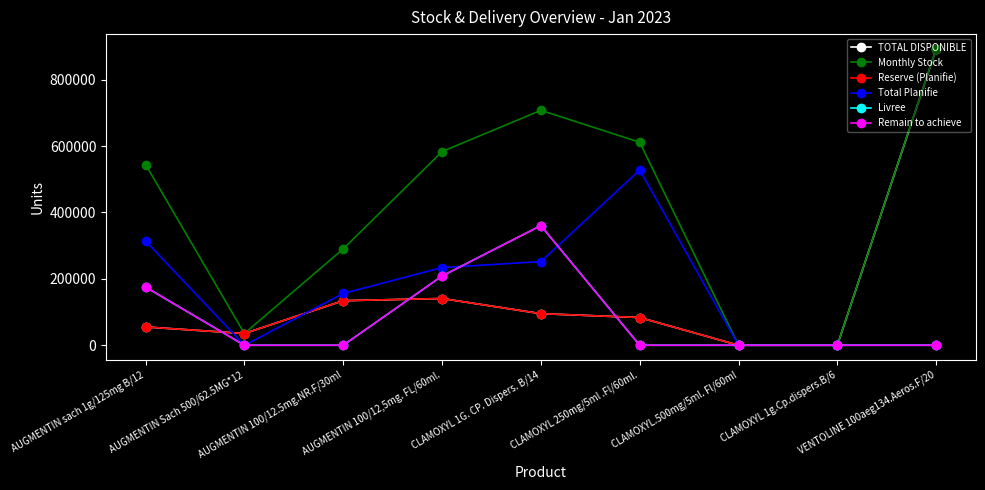

At which category is the sum across all series the highest?

CLAMOXYL 1G. CP. Dispers. B/14